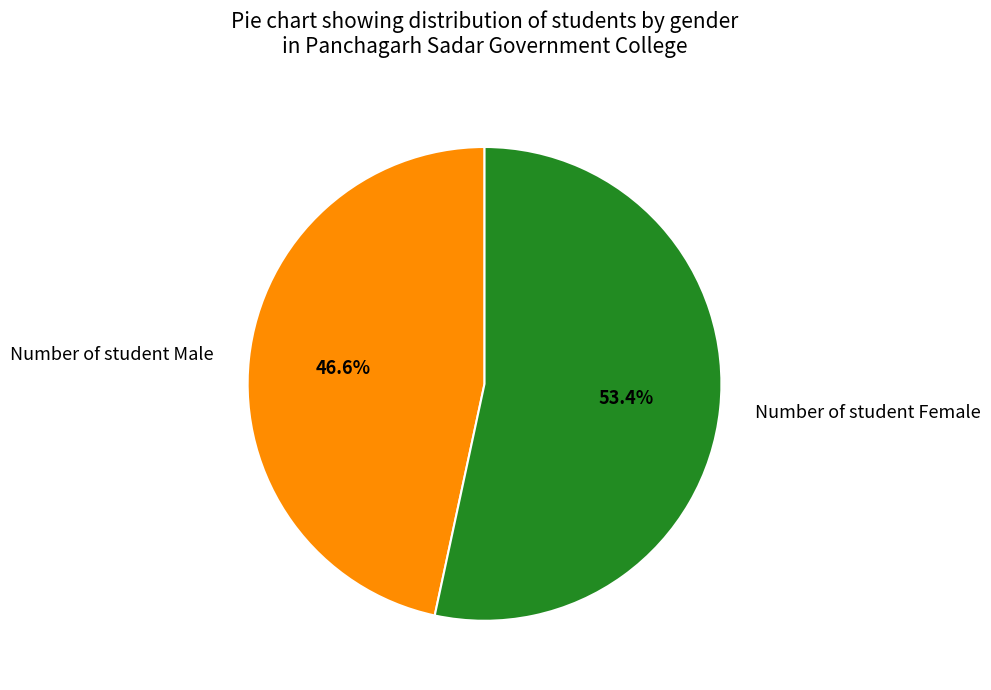

To the nearest percent, what is the difference between the largest and smallest slice percentages?

7%